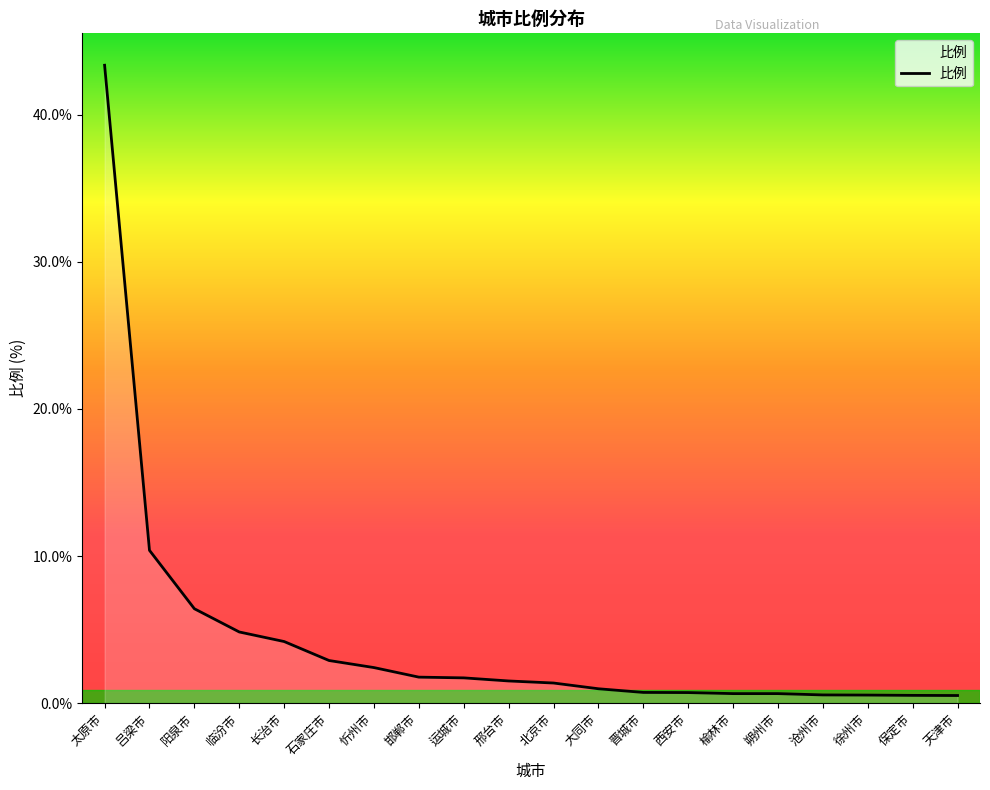

What is the sum of the values at 大同市 and 晋城市?

1.7